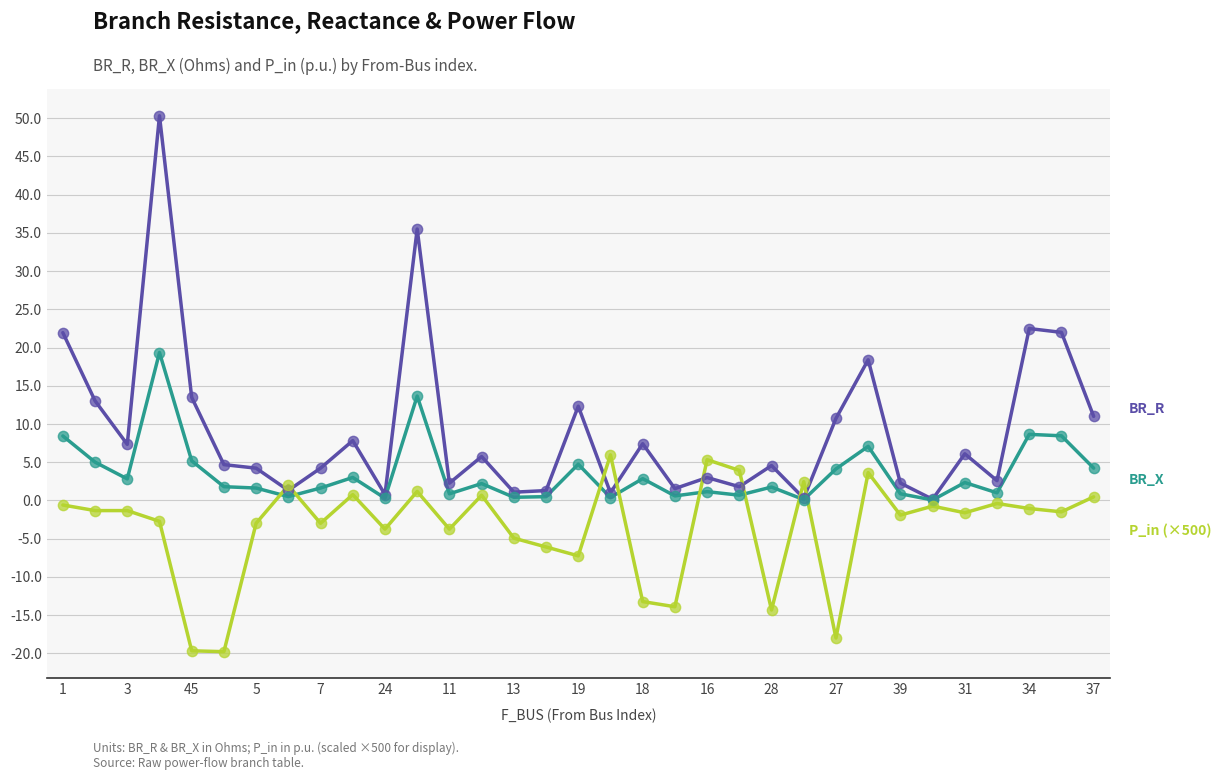

What is the smallest value displayed?

-19.8